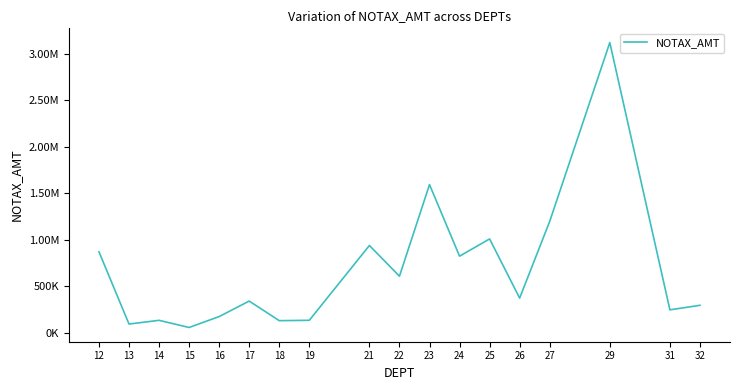

Does the chart have visible grid lines?

No